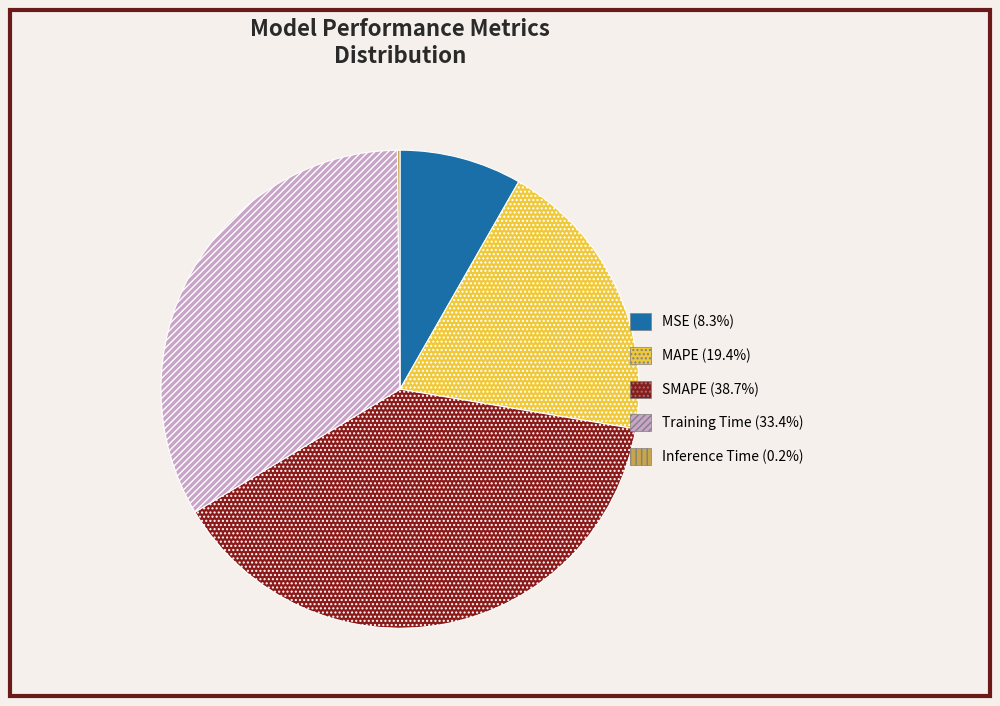

Is there a majority slice in this chart?

No